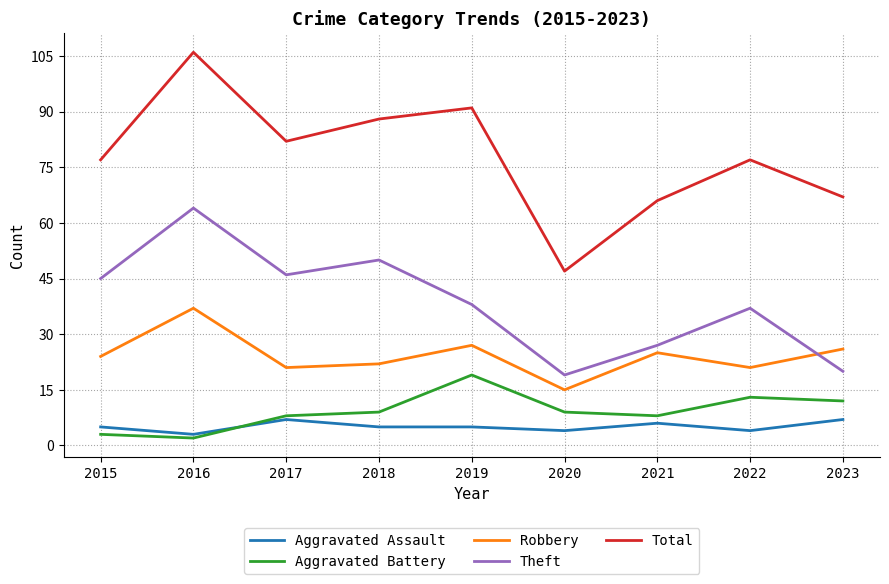

Reading left to right, transcribe all the data shown in this chart.

Aggravated Assault: 5	3	7	5	5	4	6	4	7
Aggravated Battery: 3	2	8	9	19	9	8	13	12
Robbery: 24	37	21	22	27	15	25	21	26
Theft: 45	64	46	50	38	19	27	37	20
Total: 77	106	82	88	91	47	66	77	67